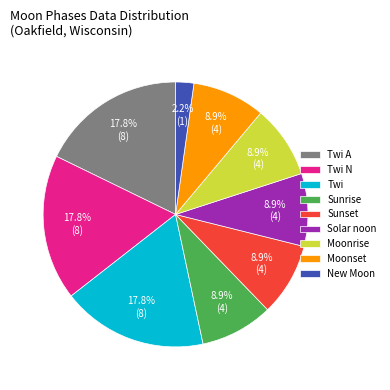

Which has a higher value, Sunset or Twi?

Twi